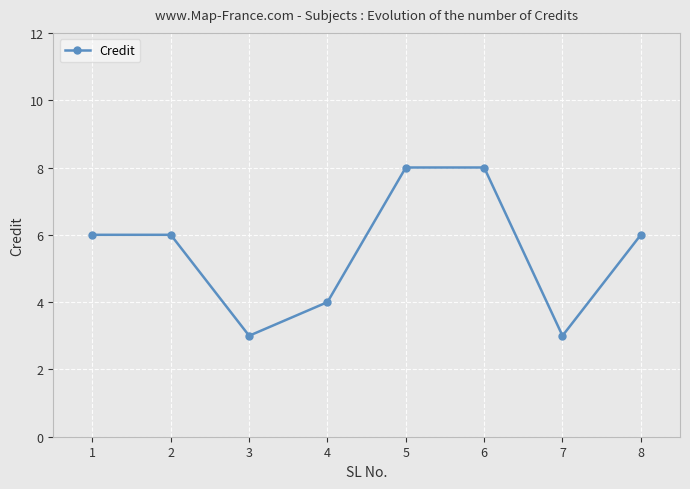

What is the value of the 8th point from the left?

6